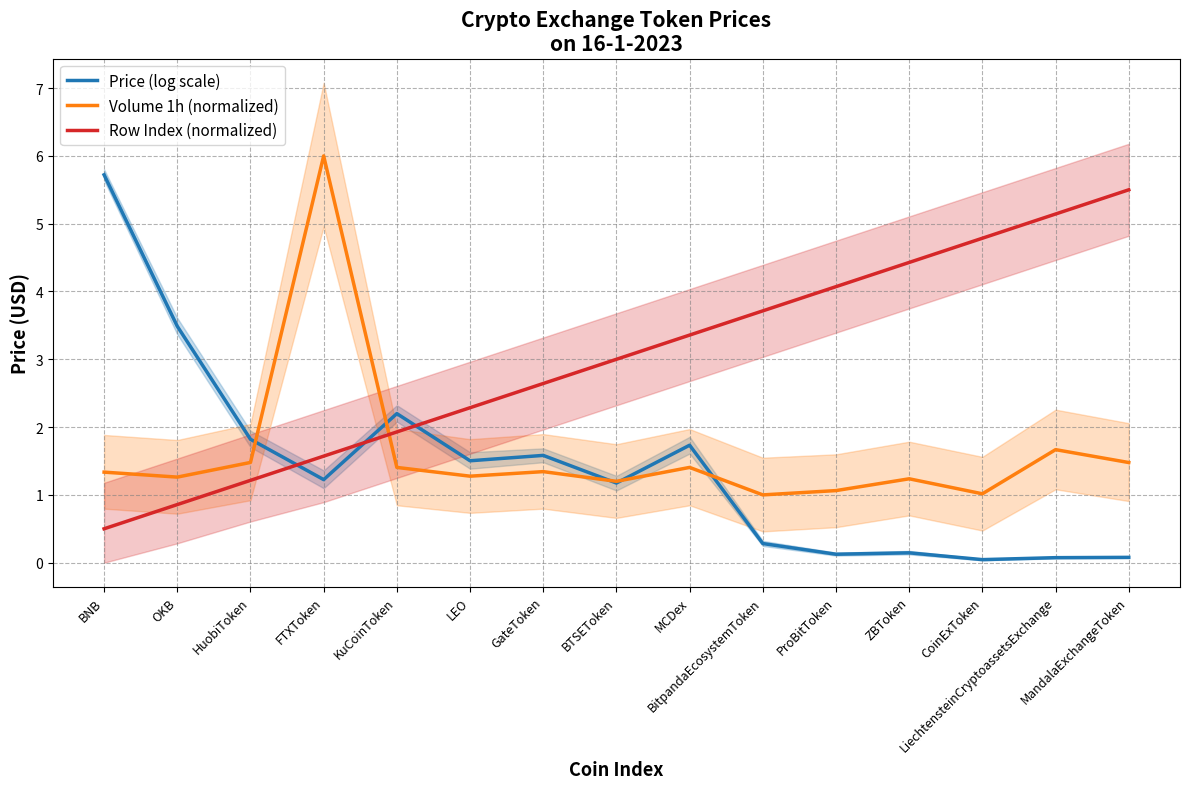

At how many categories does at least one series exceed 4?

7